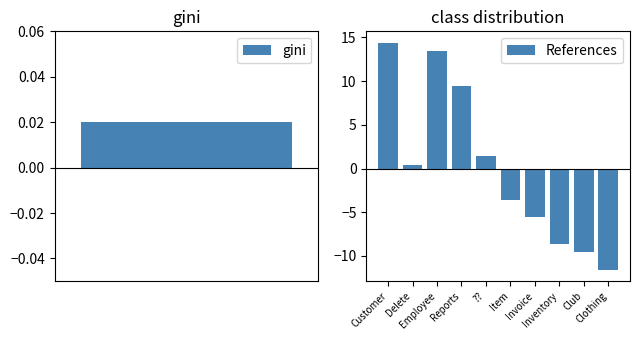

What is the difference between the maximum and second lowest values?

24.0